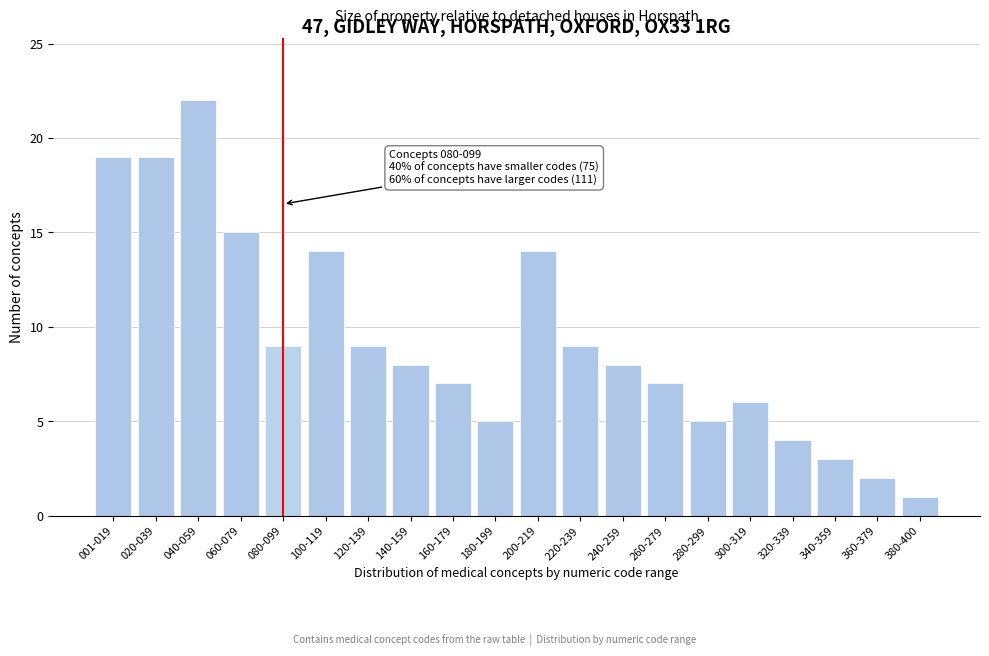

Reading left to right, transcribe all the data shown in this chart.

001-019=19	020-039=19	040-059=22	060-079=15	080-099=9	100-119=14	120-139=9	140-159=8	160-179=7	180-199=5	200-219=14	220-239=9	240-259=8	260-279=7	280-299=5	300-319=6	320-339=4	340-359=3	360-379=2	380-400=1